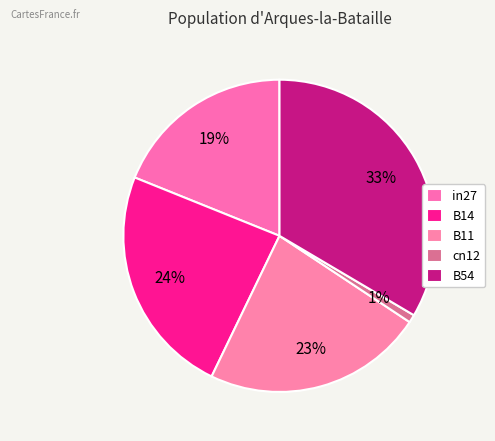

Is there a majority slice in this chart?

No